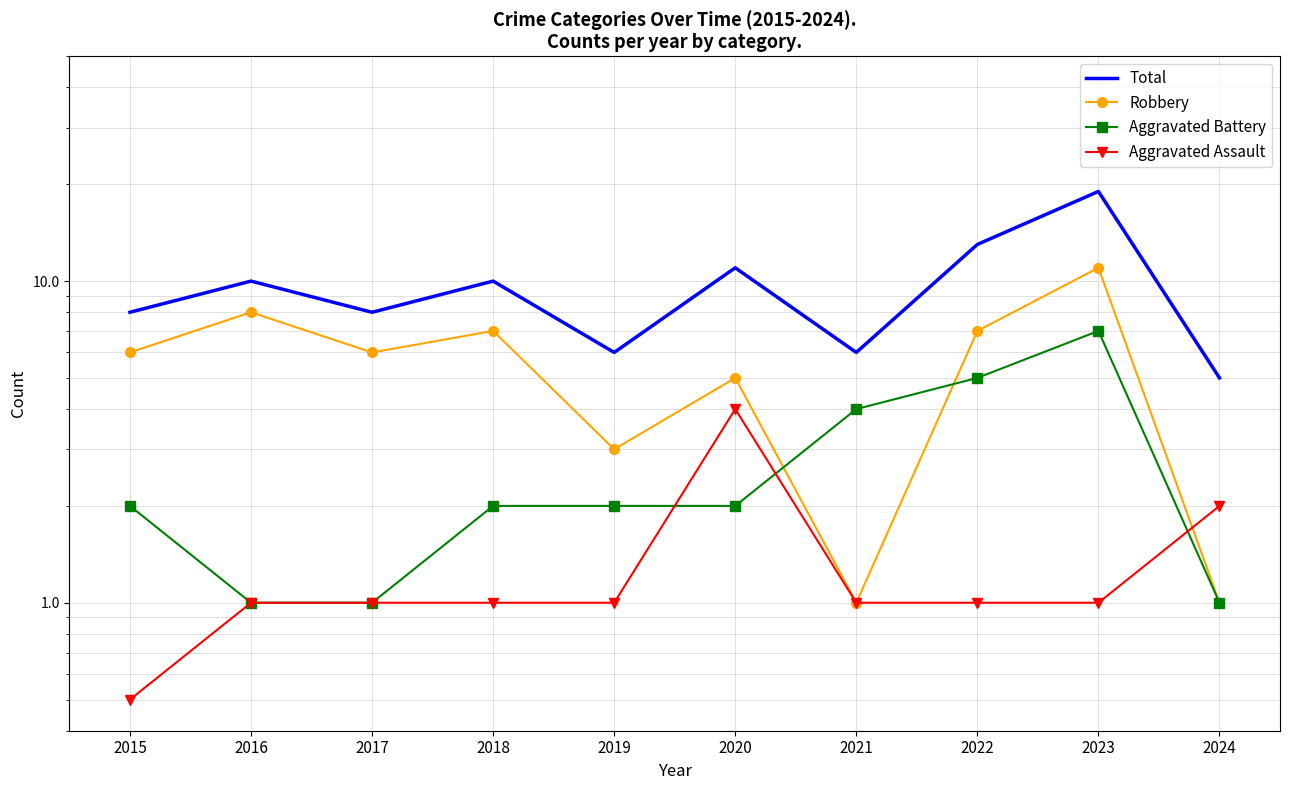

Is the value of Robbery at 2024 greater than the value of Total at 2018?

No